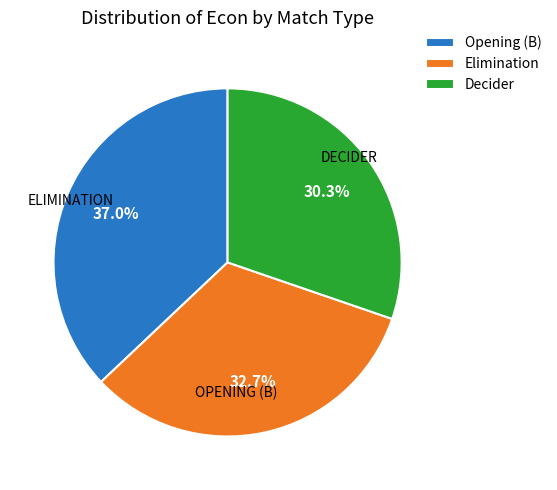

Does any single category account for the majority?

No